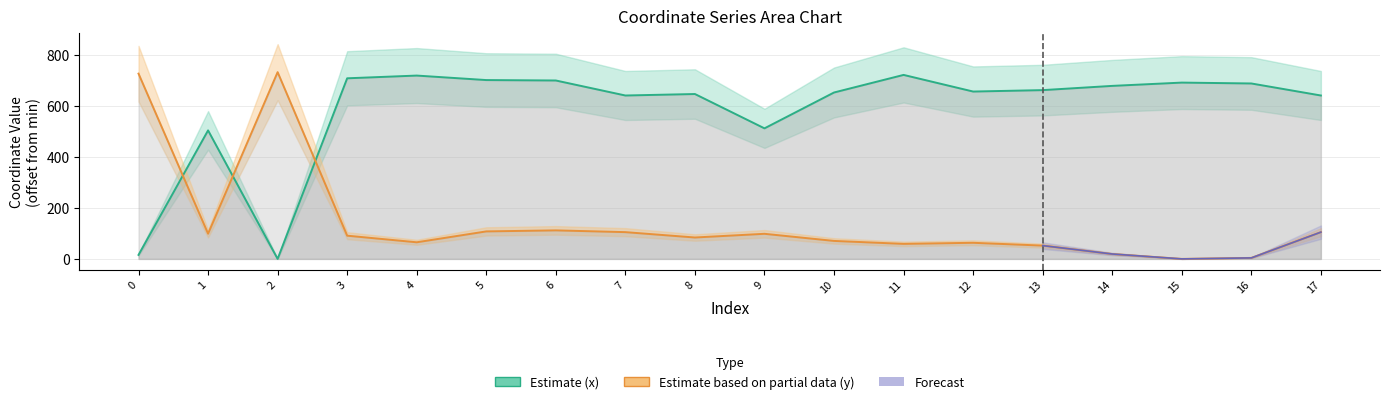

Rank the categories by y value from lowest to highest.

15, 16, 14, 13, 11, 12, 4, 10, 8, 3, 9, 1, 7, 17, 5, 6, 0, 2